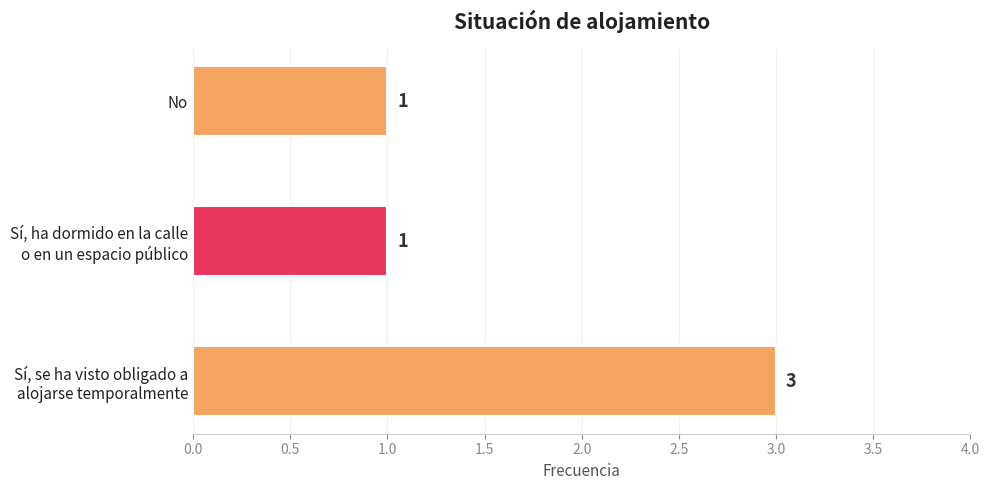

What is the sum of all values?

5